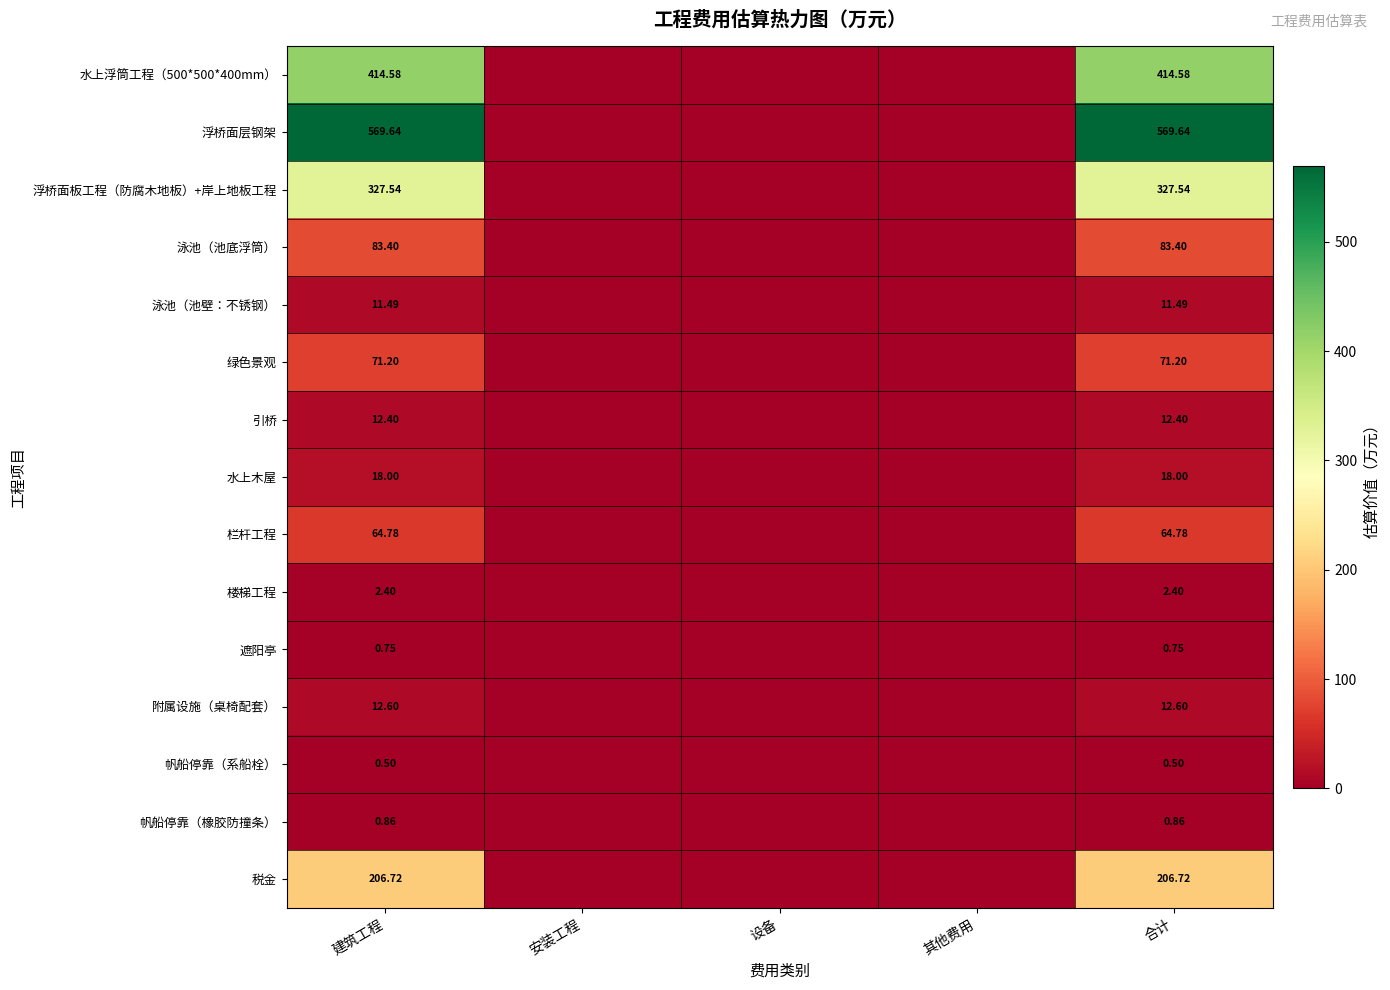

Is it true that 泳池（池底浮筒） equals 83.4 at 合计?

True